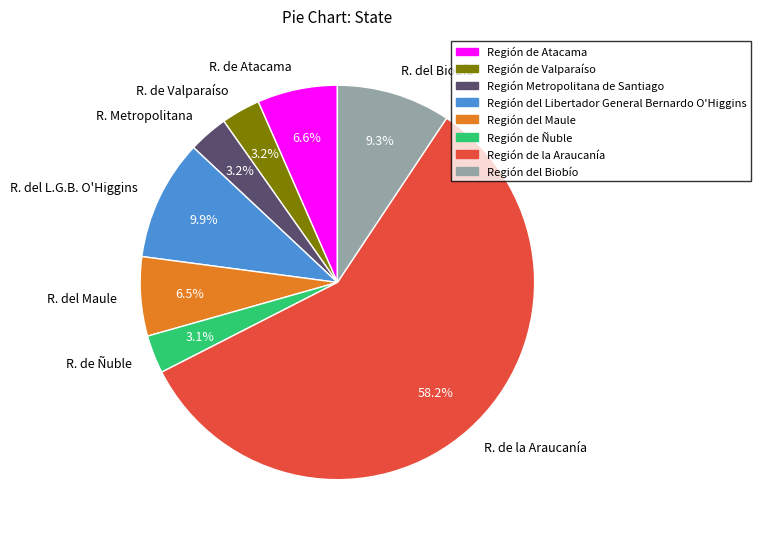

Approximately how many times larger is the value at R. de Valparaíso compared to R. del Biobío?

0.3